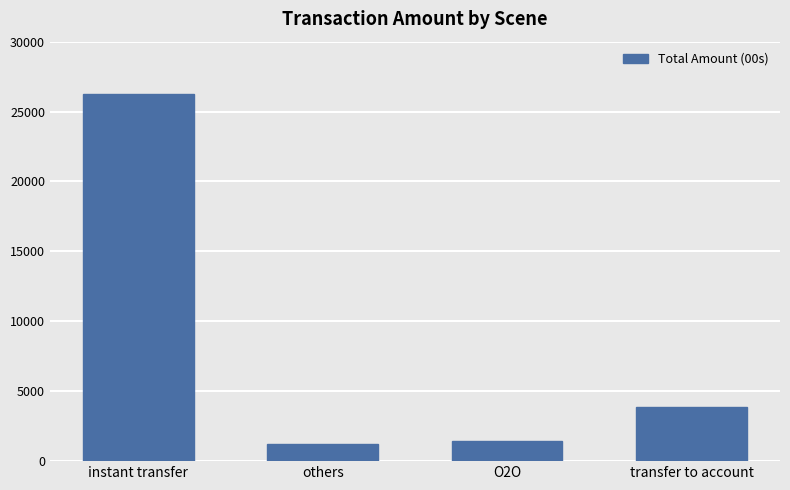

What is the difference between the values at O2O and others?

263